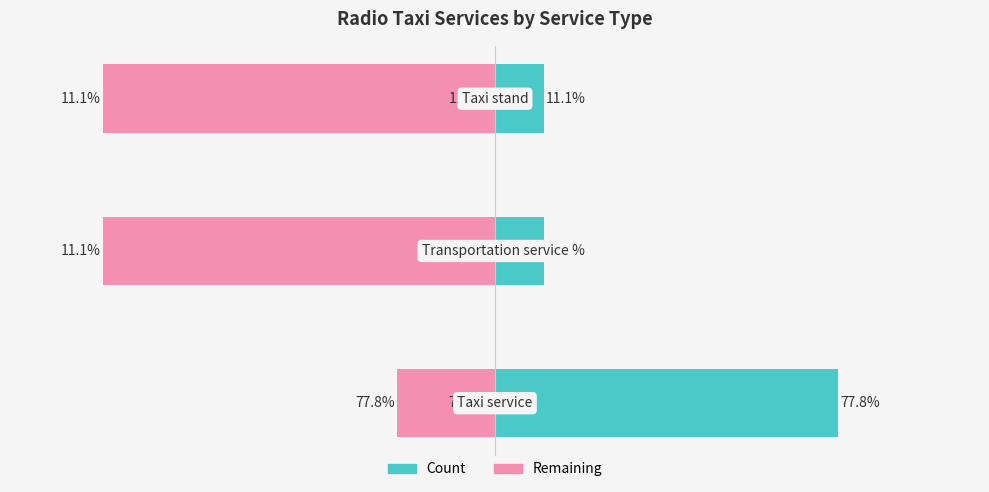

Which series changed the most between 0 and 1?

Count